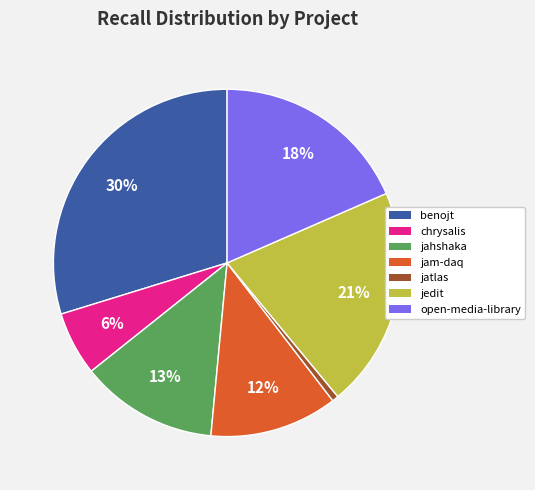

What is the largest slice in the pie chart?

benojt